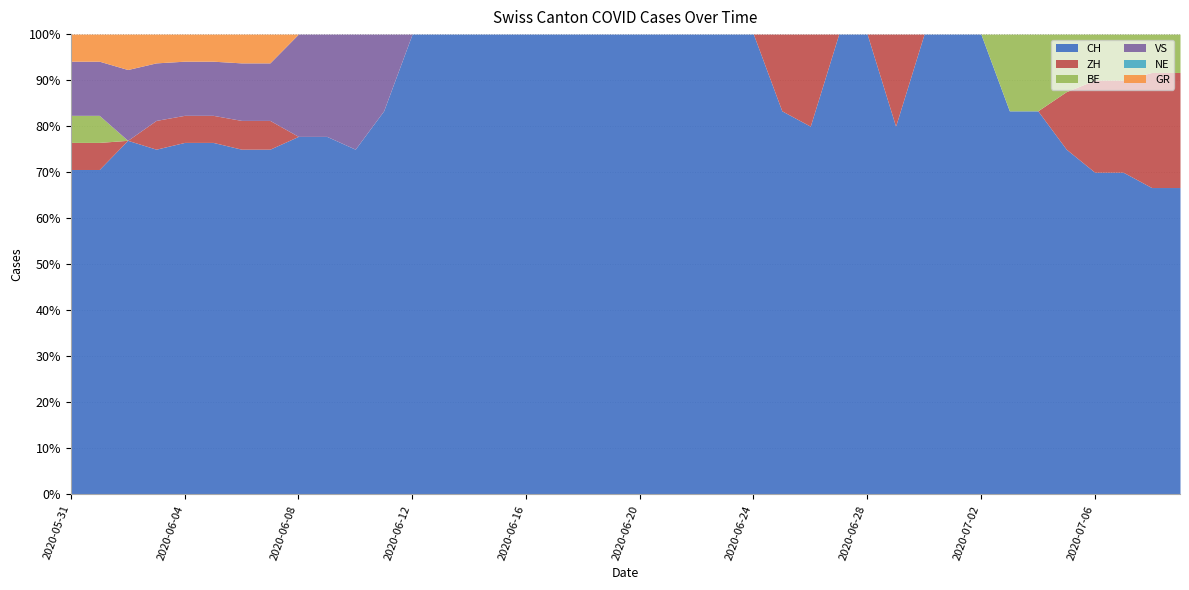

How many lines are shown in the chart?

6